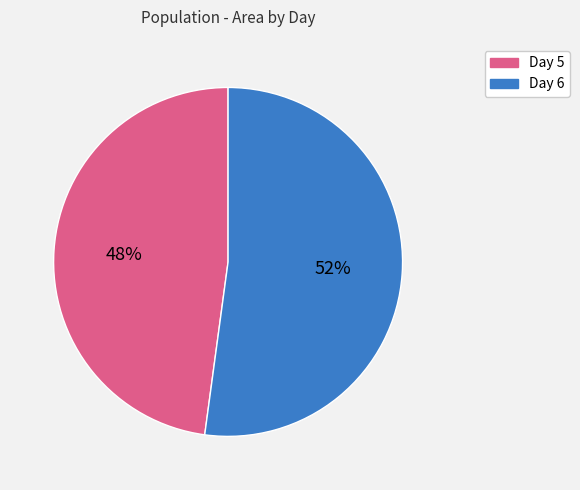

Does any single category account for the majority?

Yes